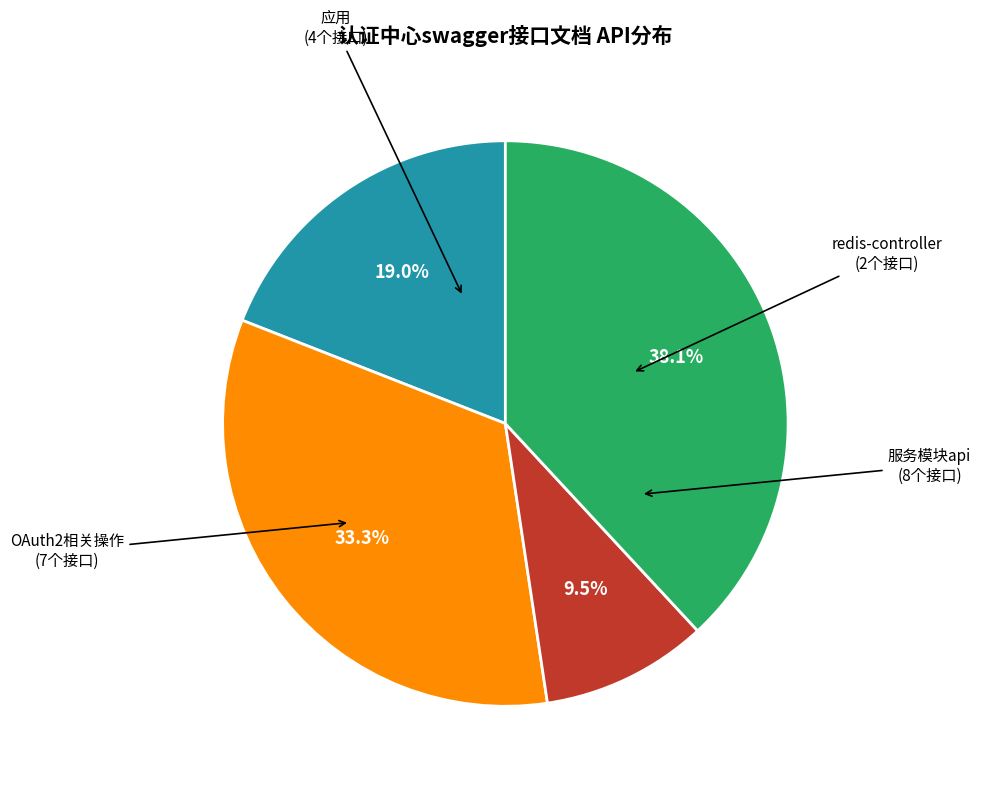

Is there any slice that represents more than half of the pie?

No